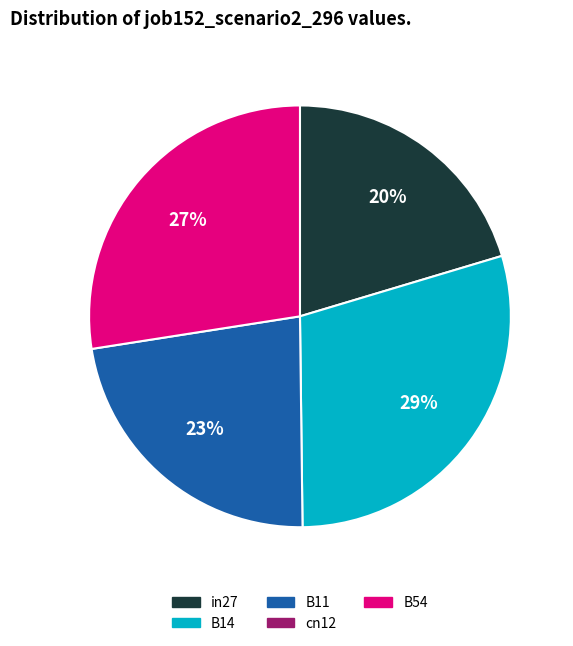

How many slices are in this pie chart?

4